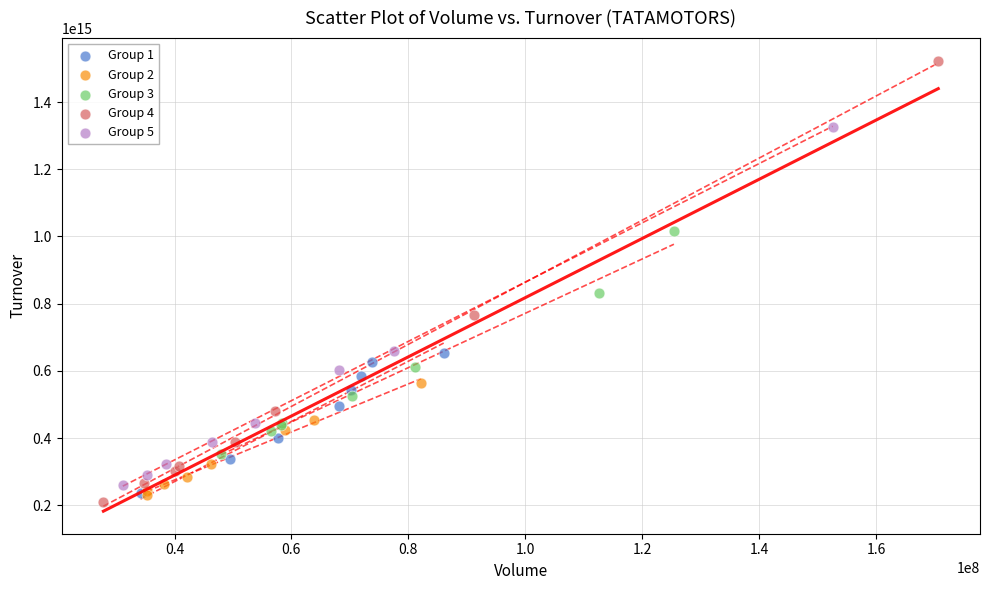

What are all the series names shown in the legend?

Group 1, Group 2, Group 3, Group 4, Group 5